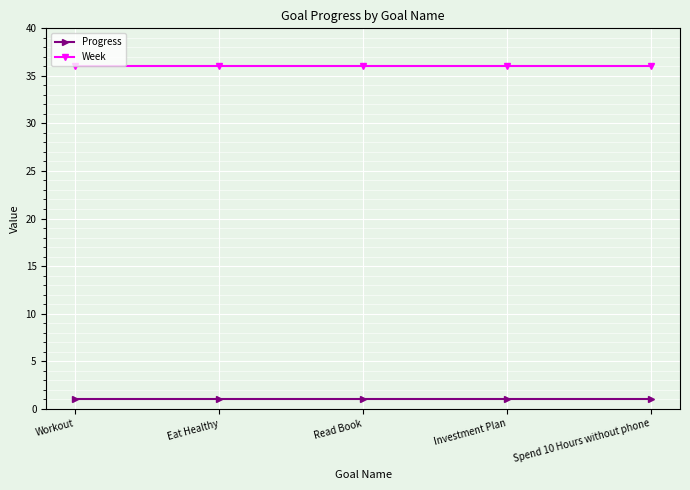

True or false: Progress and Week intersect in this chart.

False